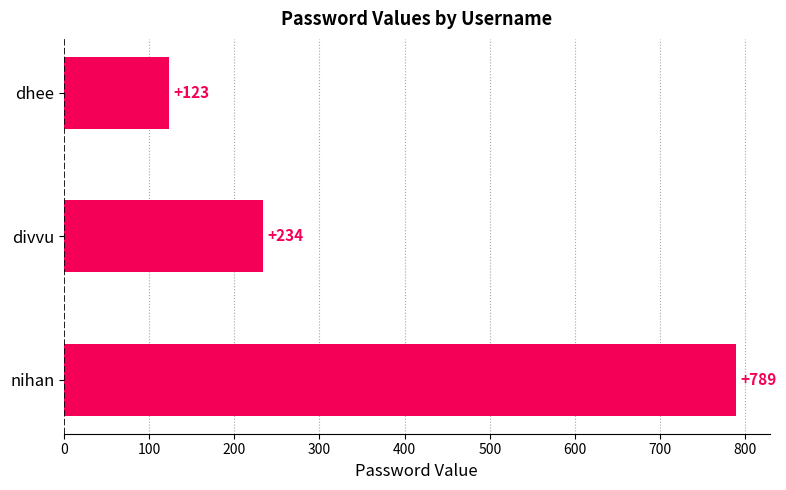

Reading top to bottom, list all the values displayed in this chart.

dhee=123	divvu=234	nihan=789